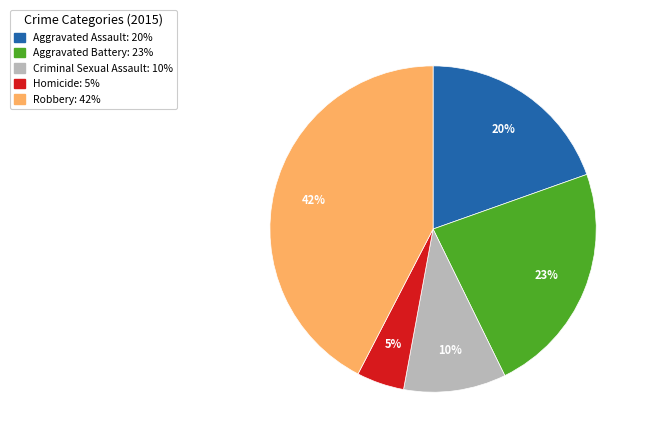

To the nearest percent, what percentage of the pie is Aggravated Battery?

23%